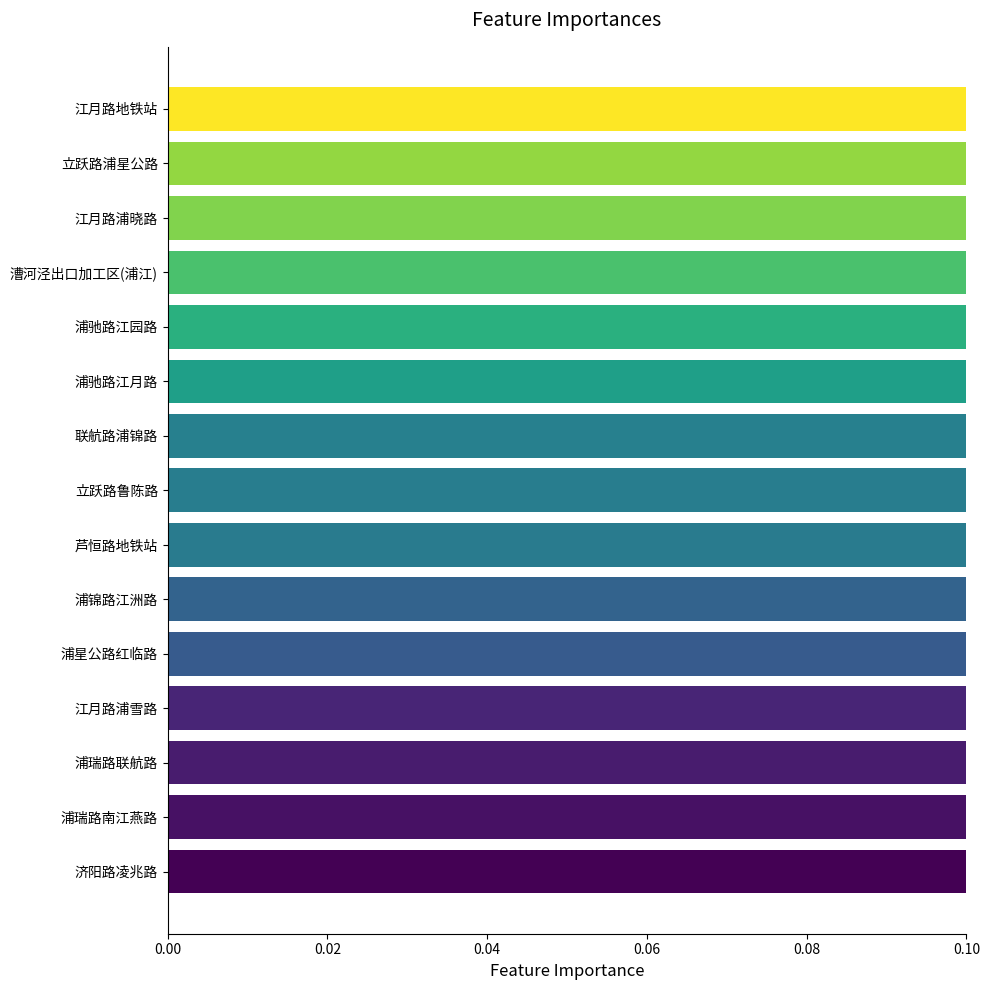

Is it true that the value at 江月路浦晓路 is 0.2?

False